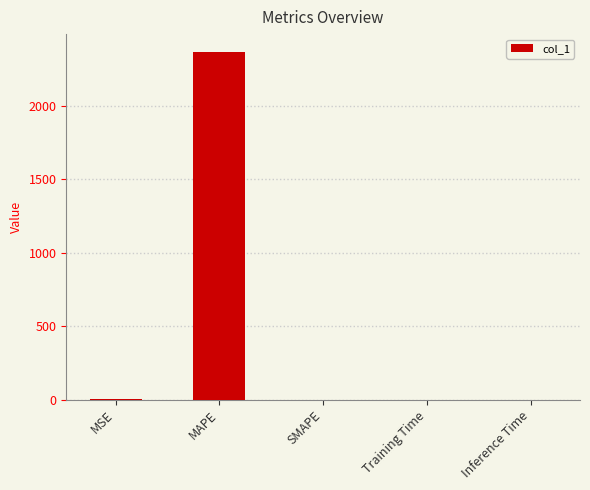

What is the sum of all values?

2371.7